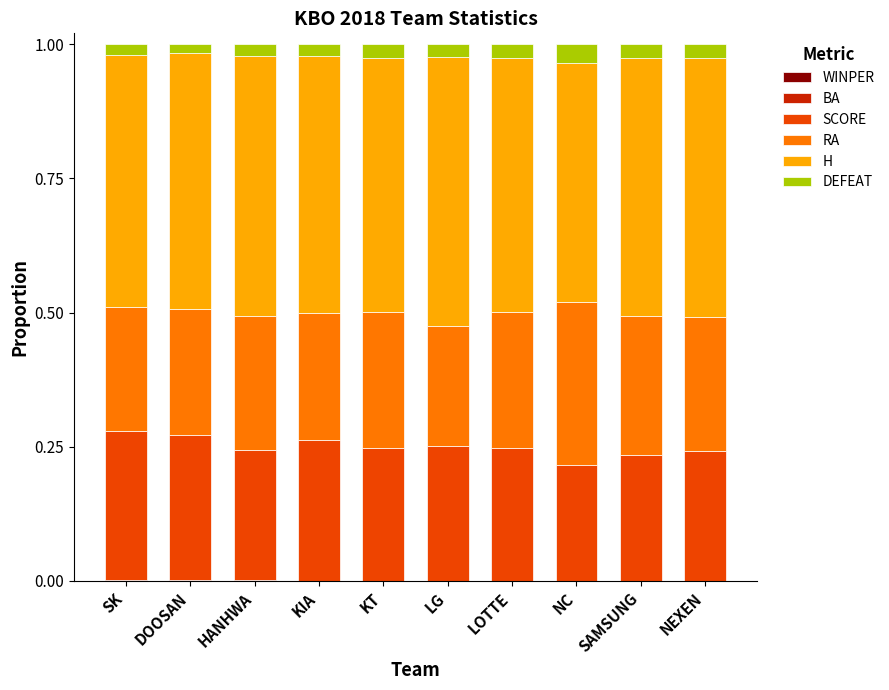

Which series has the widest spread of values?

RA